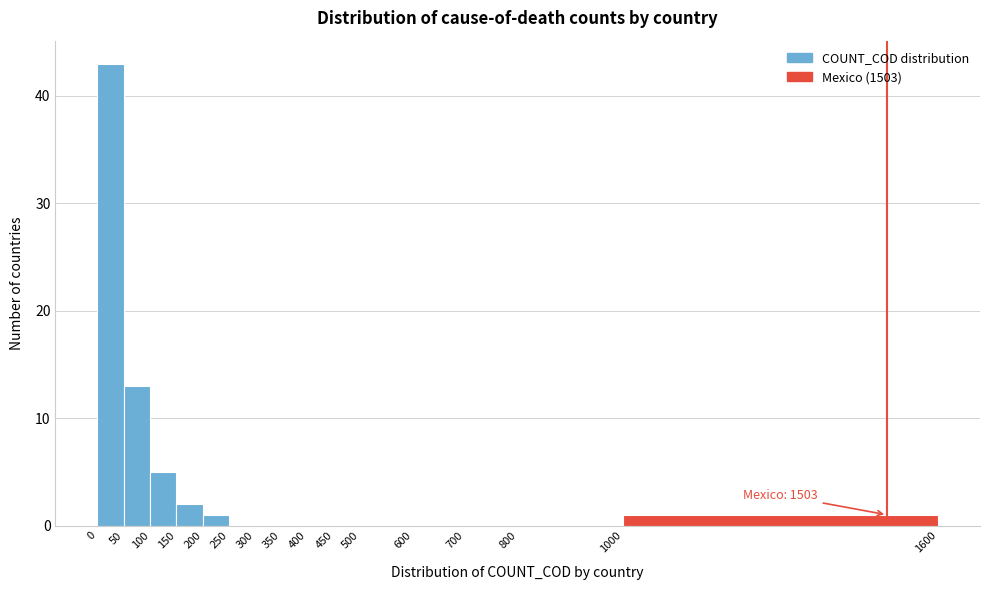

Over which range of the x-axis is the bar tallest?

0 to 50